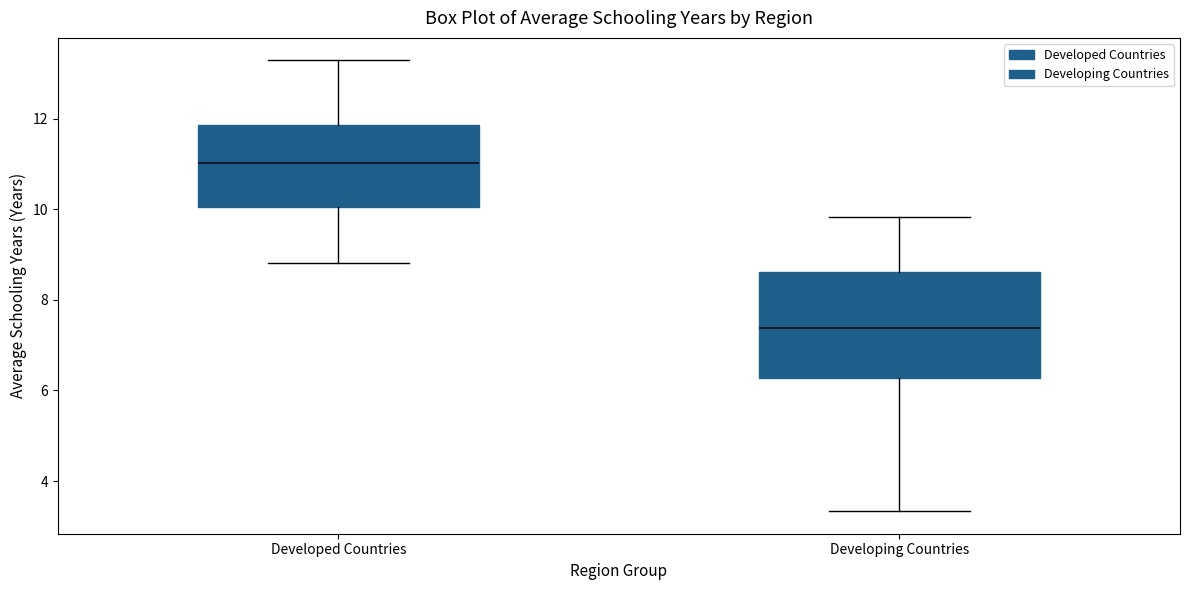

Which box's median line is the highest?

Developed Countries